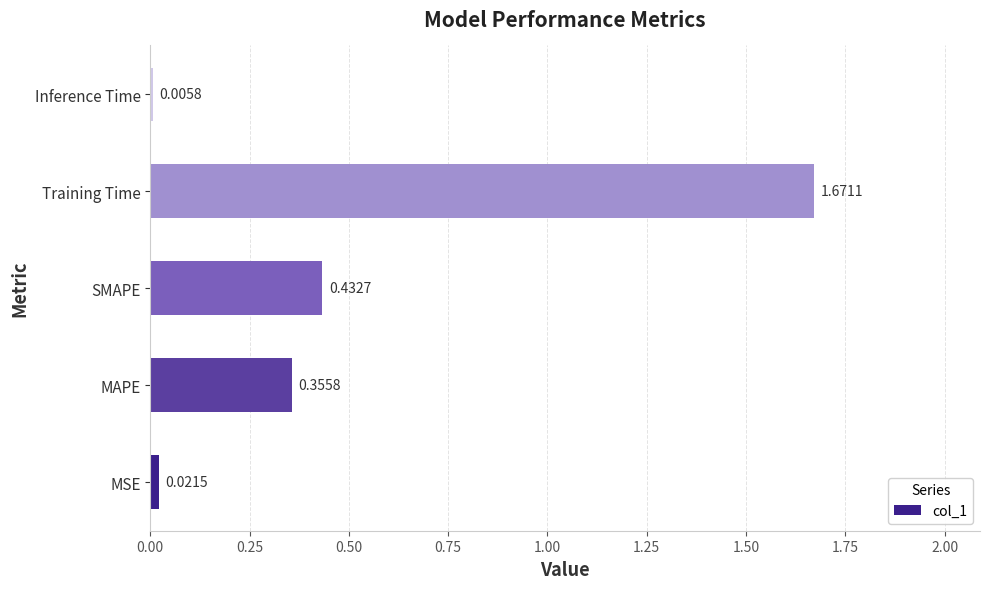

What is the change in value from MAPE to Training Time?

+1.3